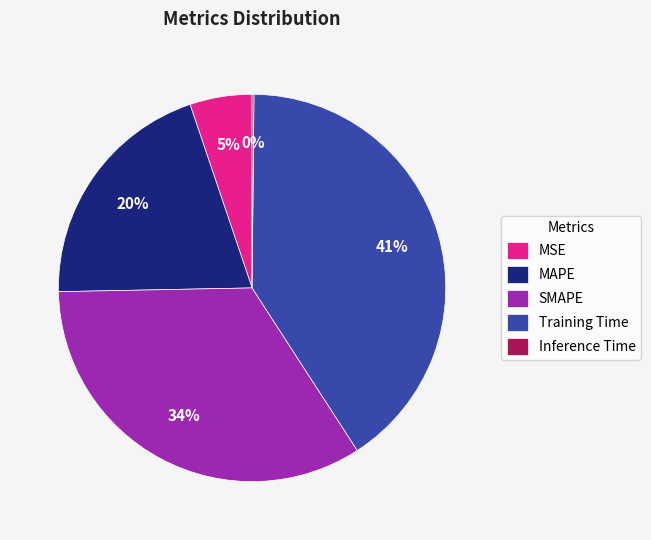

Is there a majority slice in this chart?

No